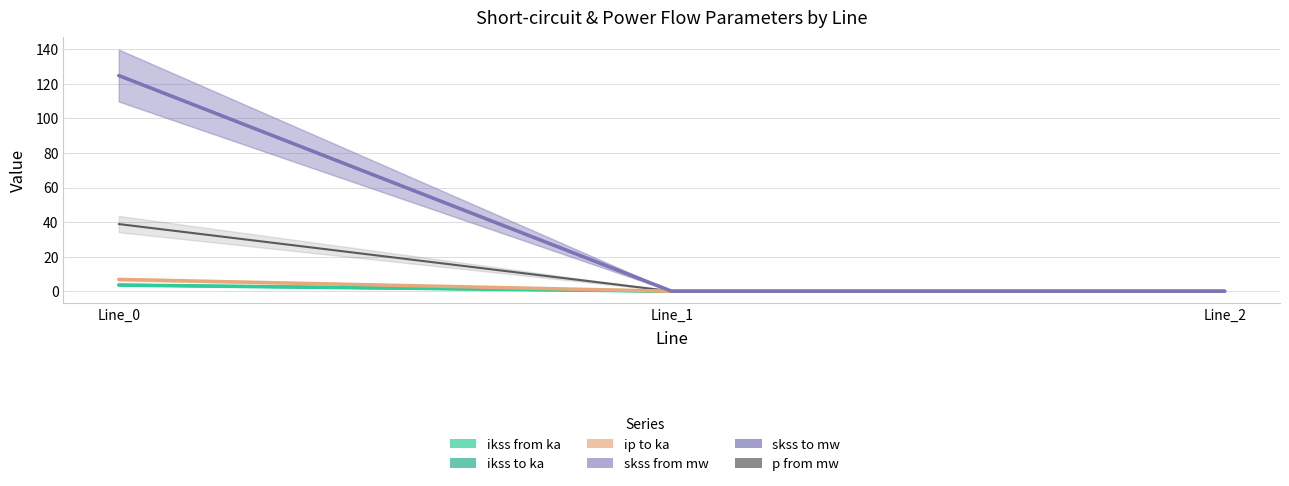

What are all the series names shown in the legend?

pf_ikss_from_ka, pf_ikss_to_ka, pf_ip_to_ka, pf_skss_from_mw, pf_skss_to_mw, pf_p_from_mw